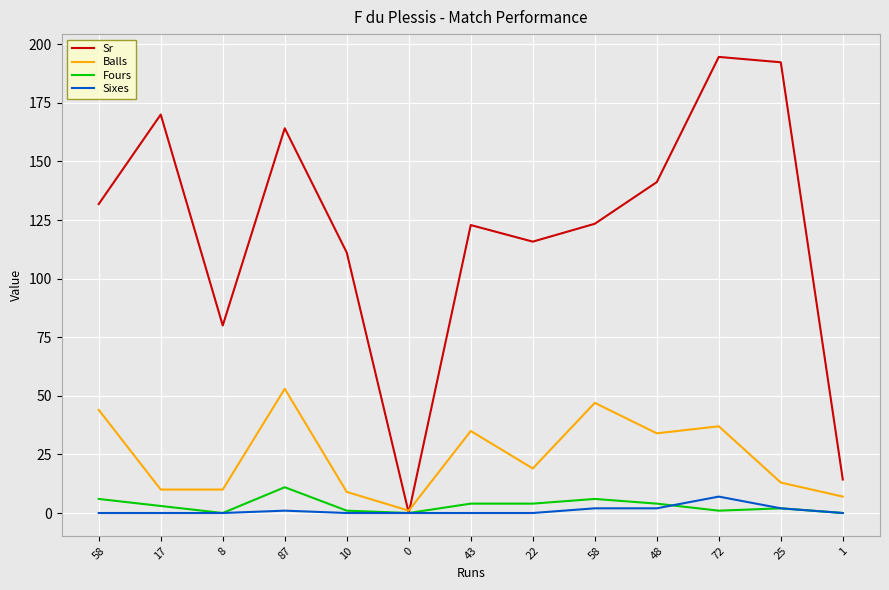

Is this an area chart (filled region under the line)?

No